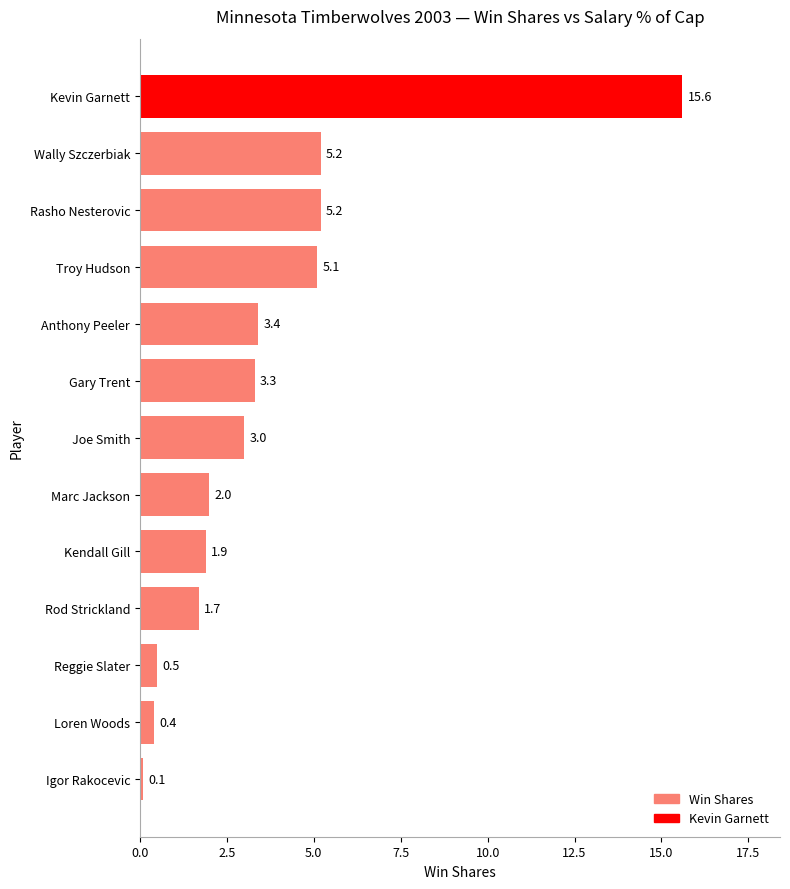

Which label corresponds to the smallest value in the chart?

Igor Rakocevic